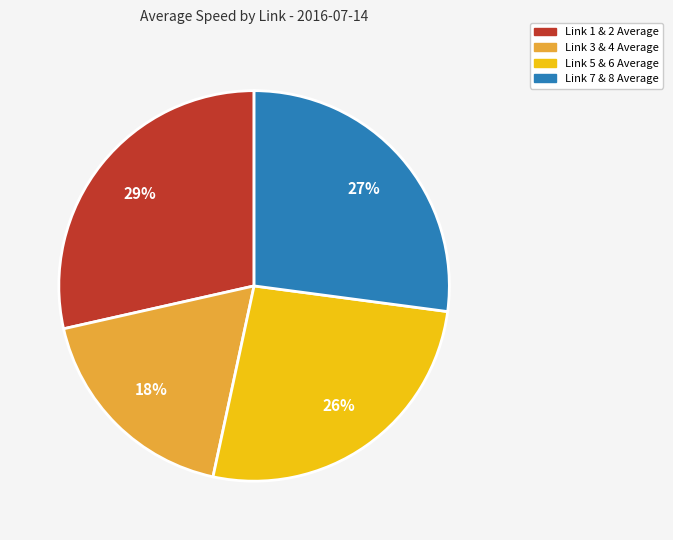

The Link 1 & 2 Average slice represents 15% of the pie. True or false?

False